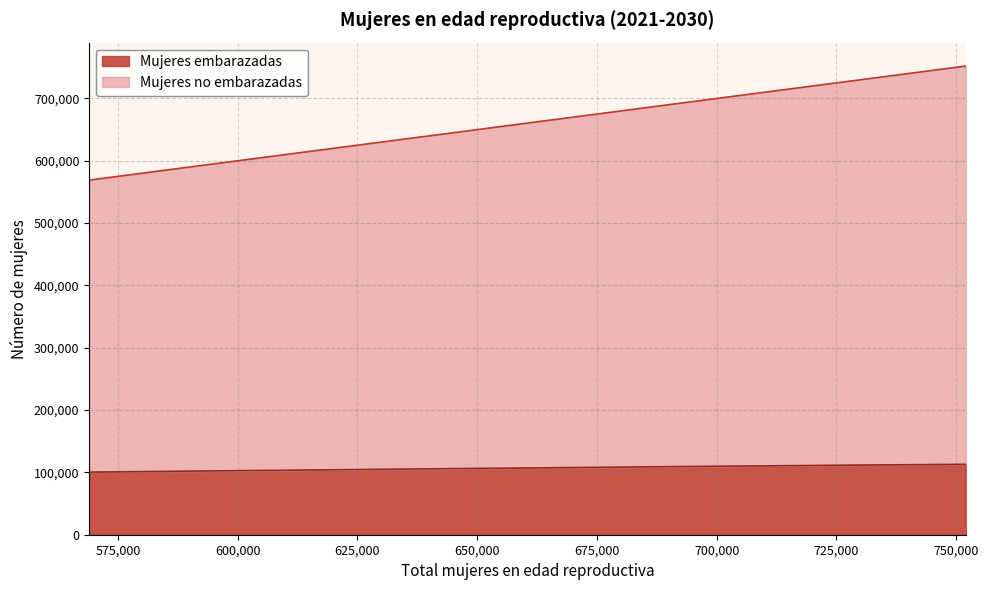

How many Mujeres no embarazadas values are between 609000 and 709000?

6